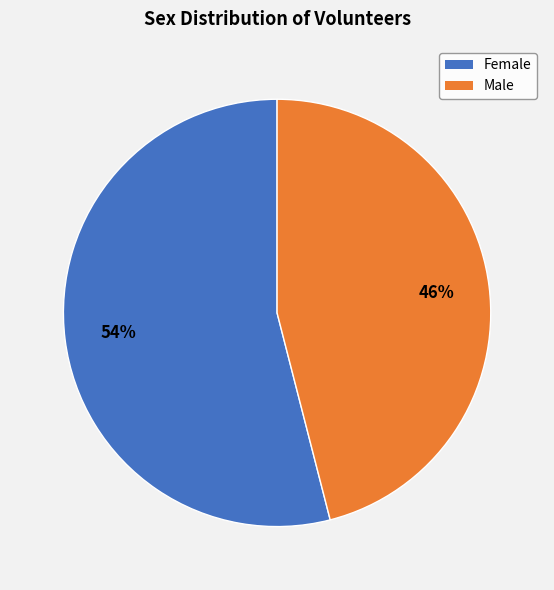

To the nearest percent, what portion does Female represent?

54%